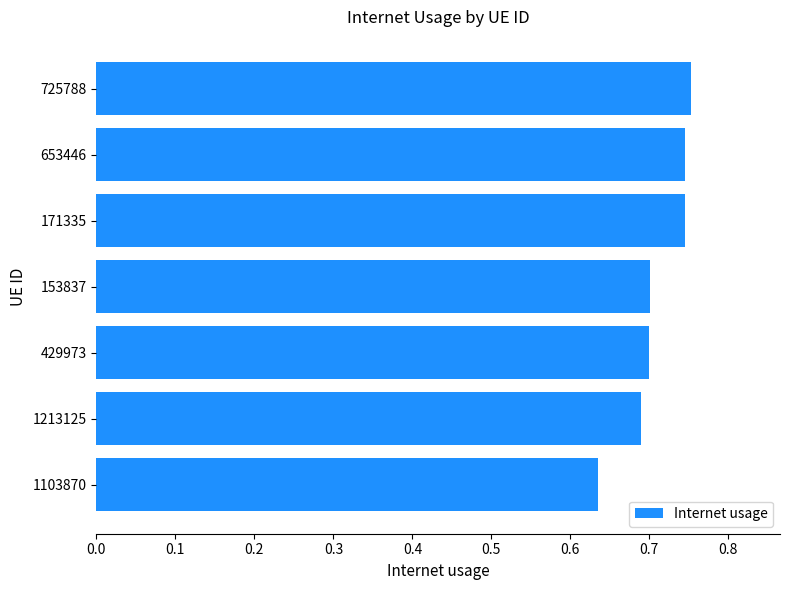

Count the values in the range 0 to 1.

7